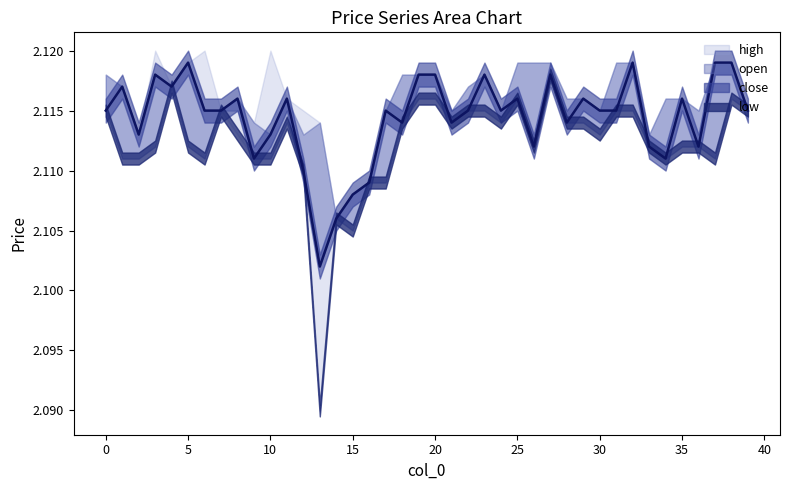

Is it true that close equals 2.7 at 15?

False